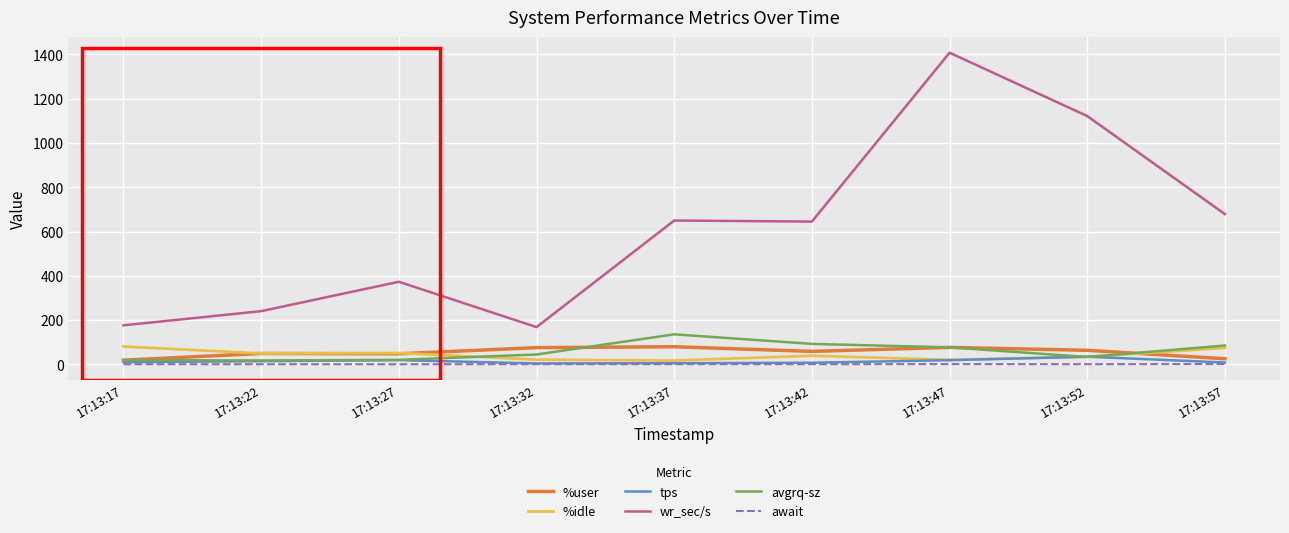

What is the maximum value for tps?

34.2